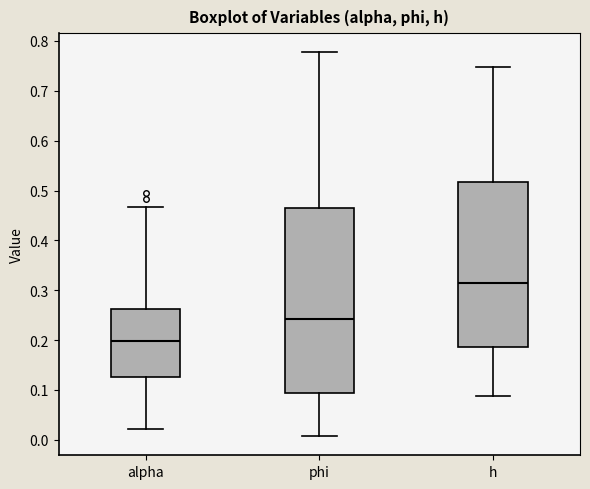

Reading left to right, transcribe this box plot: for each box, give where its median line is, the range the box spans, and where its two whiskers end, as read against the y-axis. The values are not printed on the chart, so give them approximately, as read against the axis.

alpha: median 0.20, box 0.13 to 0.26, whiskers 0.02 to 0.47
phi: median 0.24, box 0.09 to 0.47, whiskers 0.01 to 0.78
h: median 0.31, box 0.19 to 0.52, whiskers 0.09 to 0.75